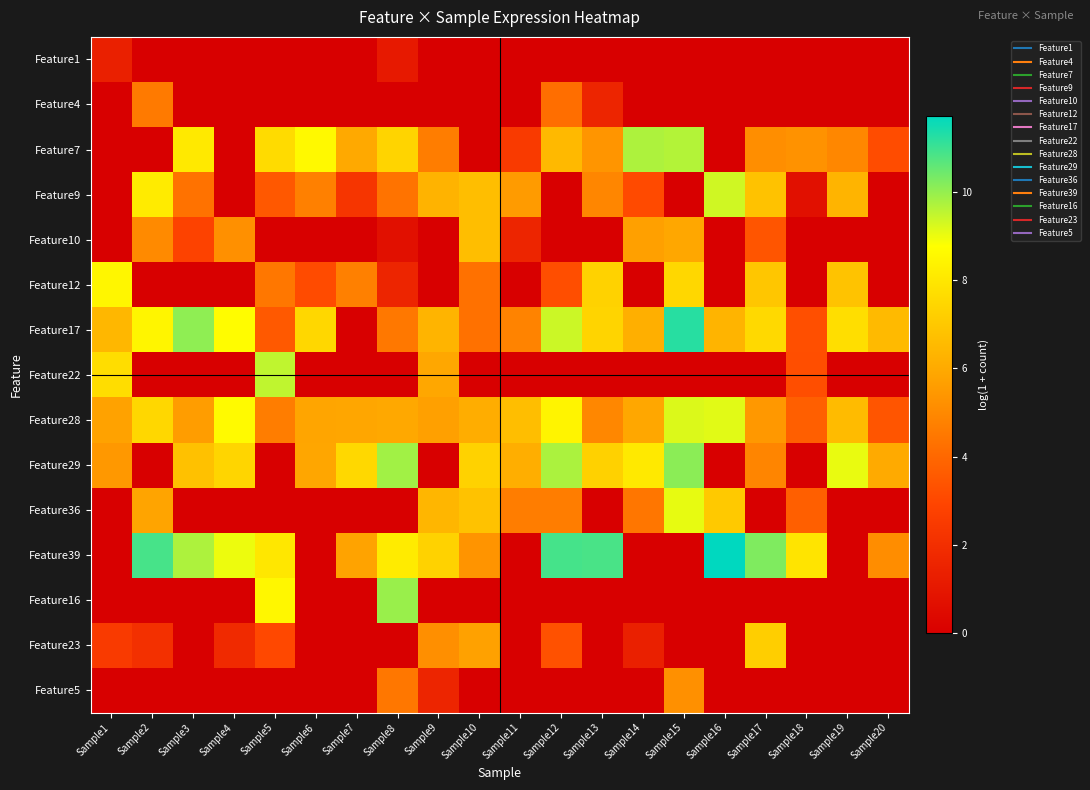

Which series has the largest total across all categories?

Feature17